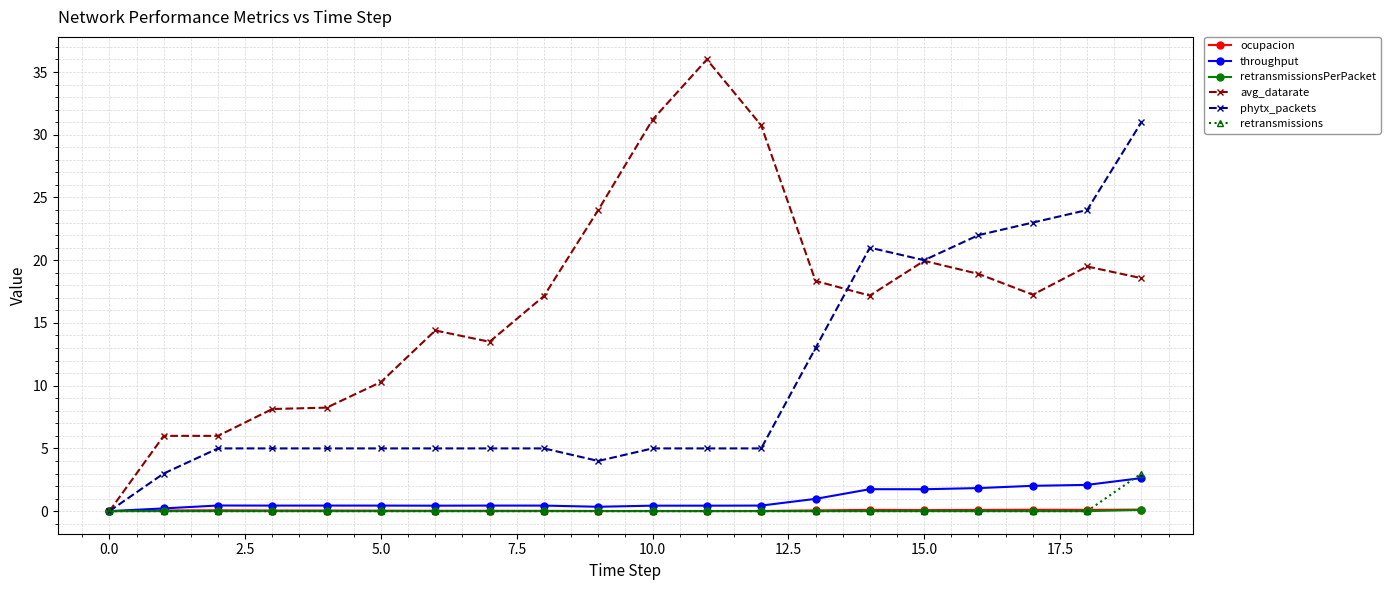

Which series has the widest spread of values?

avg_datarate